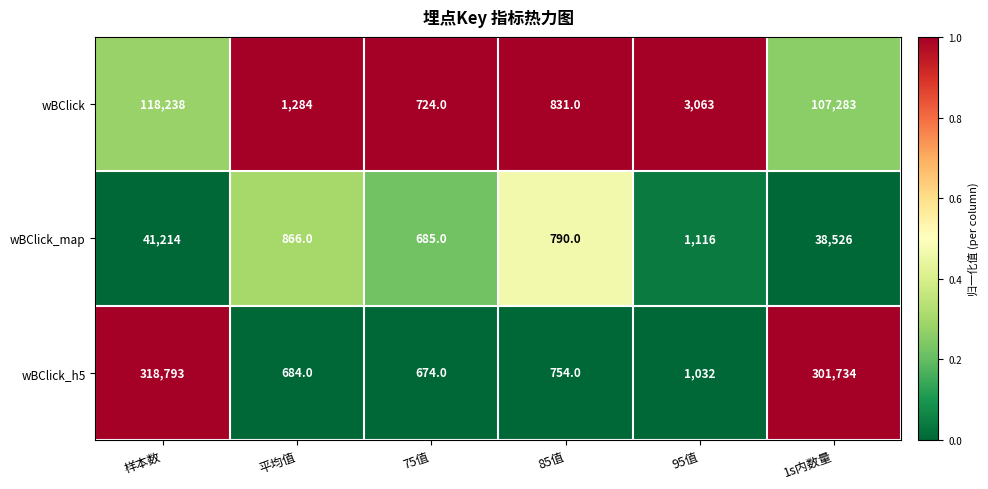

Count the number of categories in the chart.

6